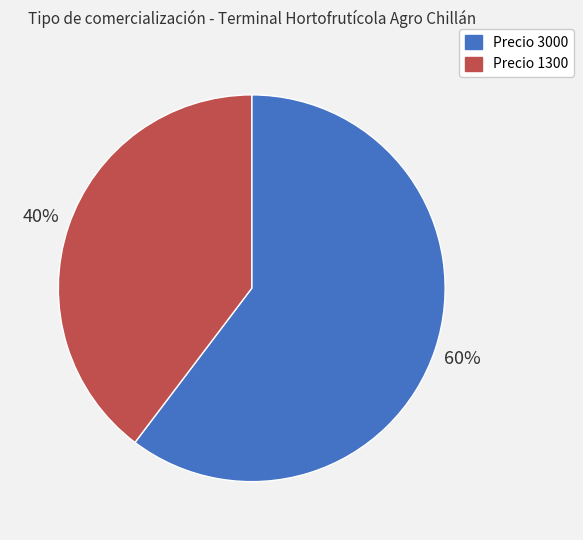

What percentage is the Precio 3000 slice, to the nearest percent?

60%